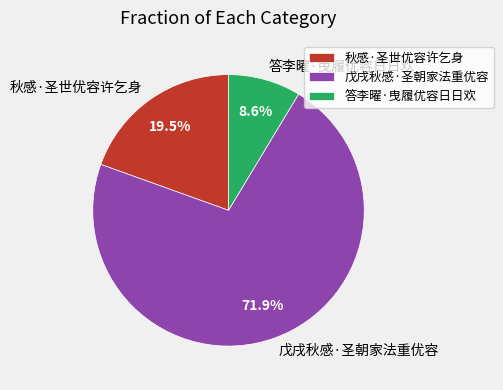

To the nearest percent, what is the difference between the largest and smallest slice percentages?

63%